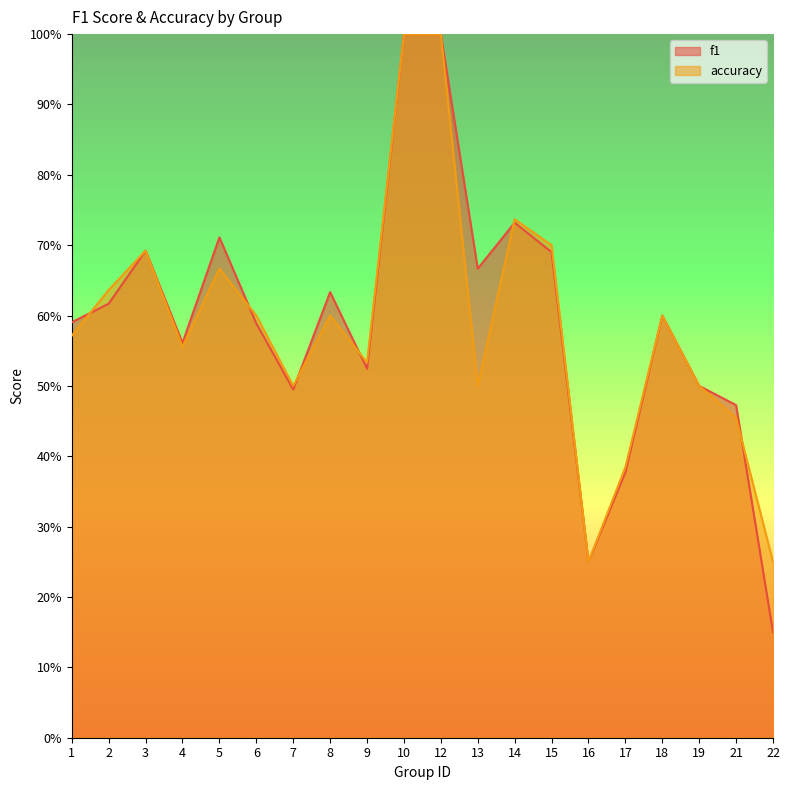

What is the total value across all series at 14?

1.5